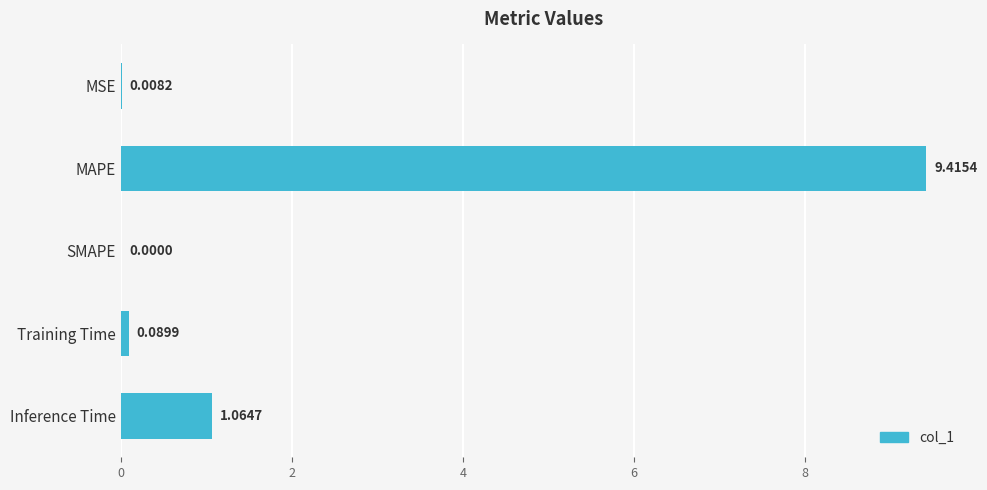

Where is the data nearest to the value 4?

Inference Time